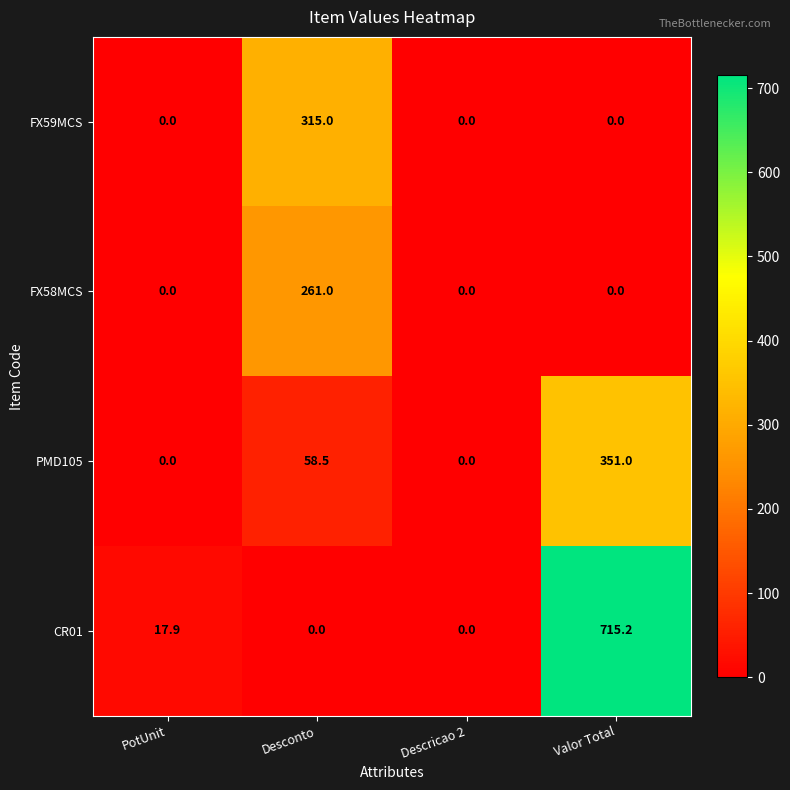

Reading left to right, list all the values displayed in this chart.

FX59MCS: 0.0	315.0	0.0	0.0
FX58MCS: 0.0	261.0	0.0	0.0
PMD105: 0.0	58.5	0.0	351.0
CR01: 17.9	0.0	0.0	715.2